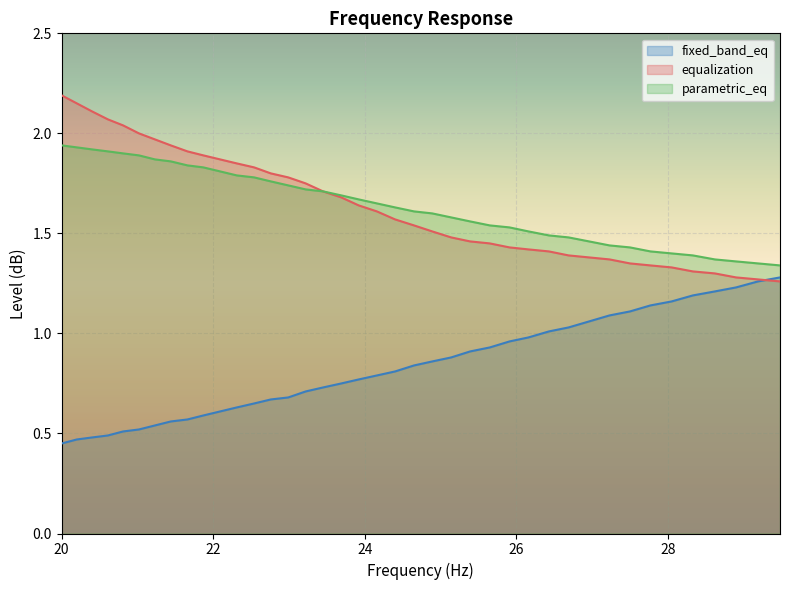

What position from the left is 23.45?

17